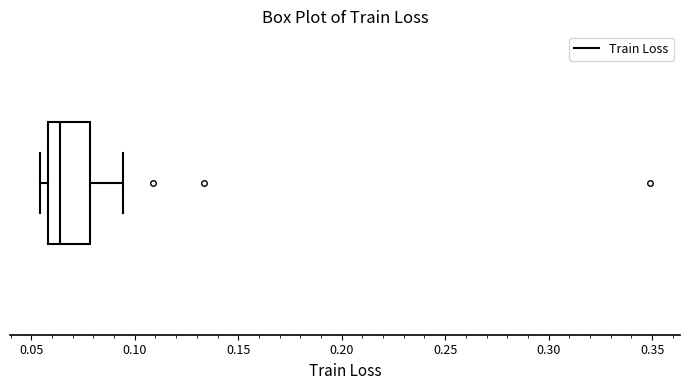

Read this box plot against the x-axis: the position of the median line, the range covered by the box, and the ends of both whiskers. The values are not printed on the chart, so give them approximately, as read against the axis.

median 0.065, box 0.060 to 0.080, whiskers 0.055 to 0.095